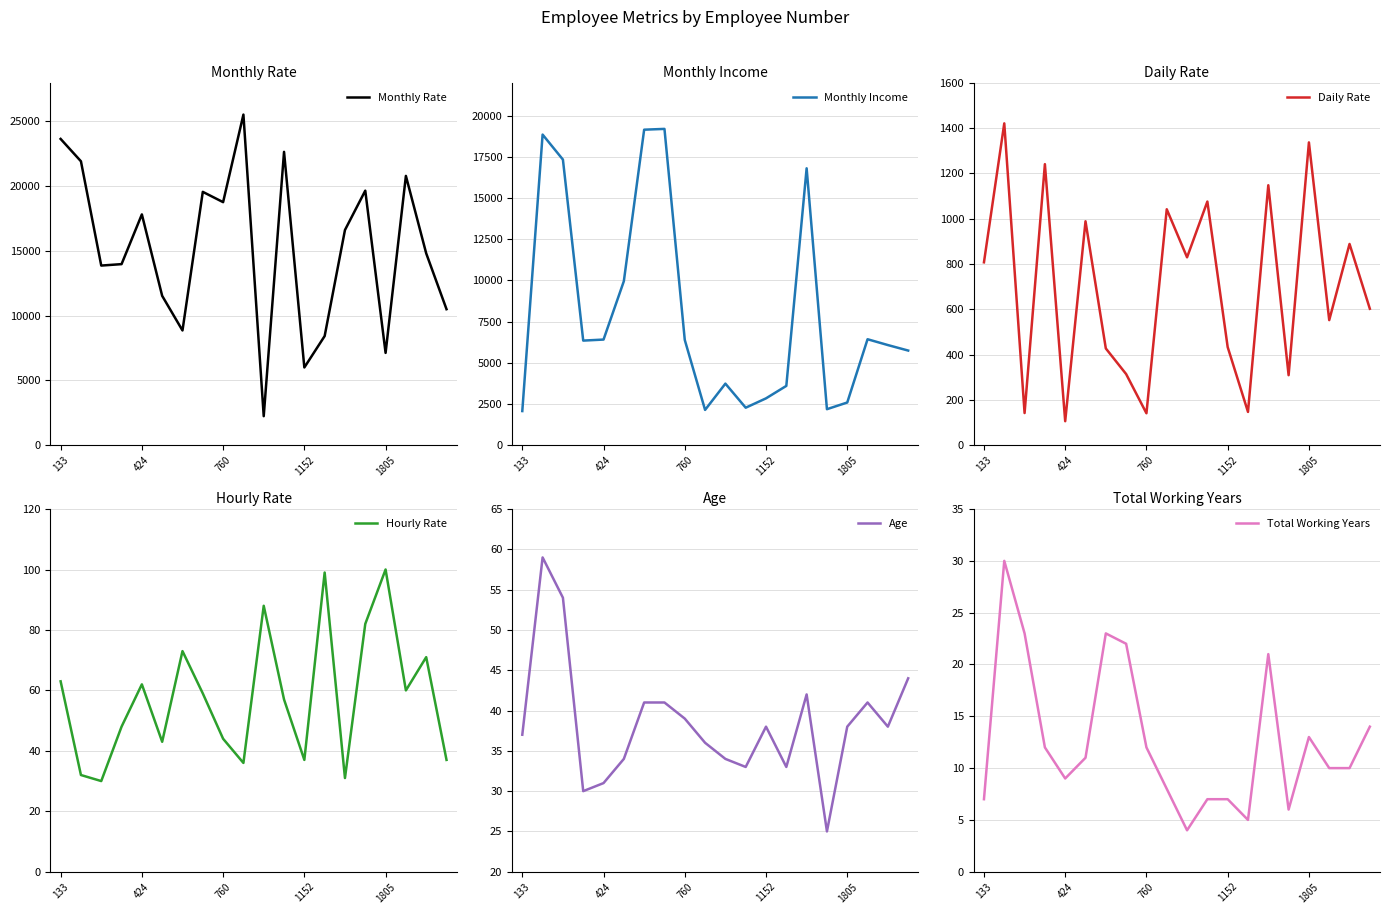

How many lines are shown in the chart?

6